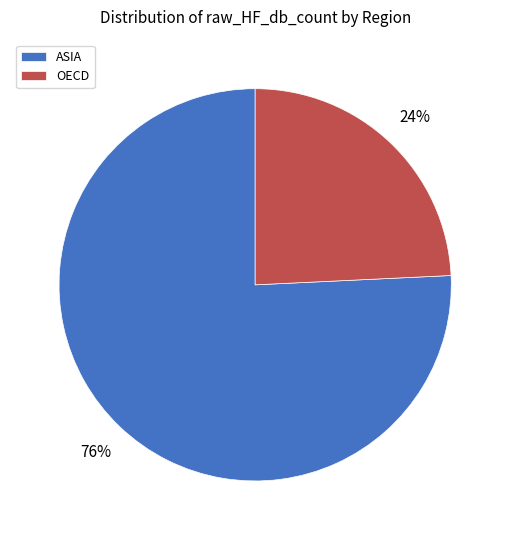

Which slice is the smallest?

OECD